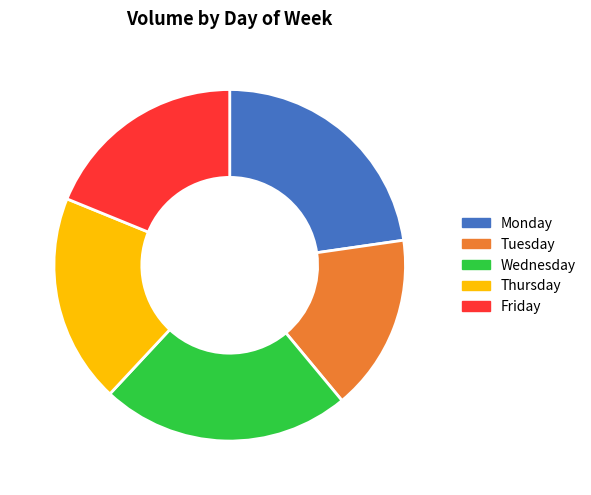

The Monday slice represents 23% of the pie. True or false?

True